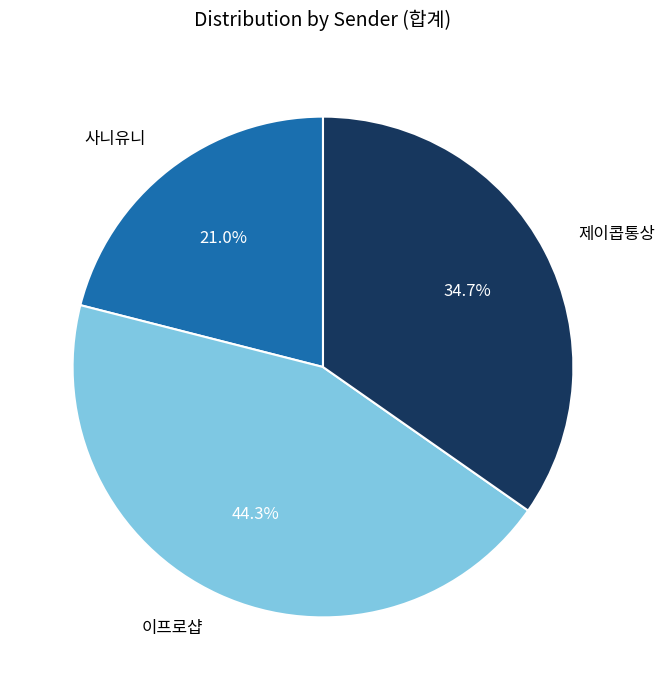

What is the ratio of the value at 사니유니 to the value at 이프로샵?

0.5